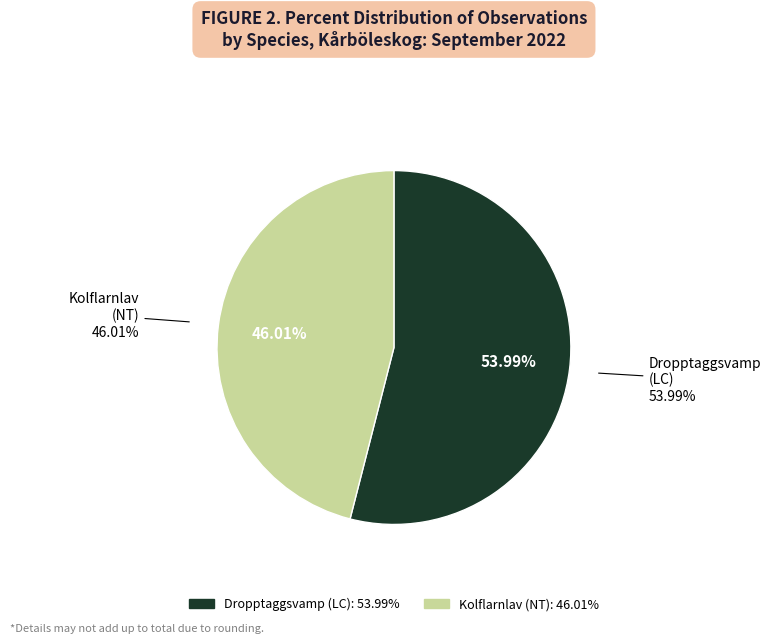

Count the number of slices in the pie.

2